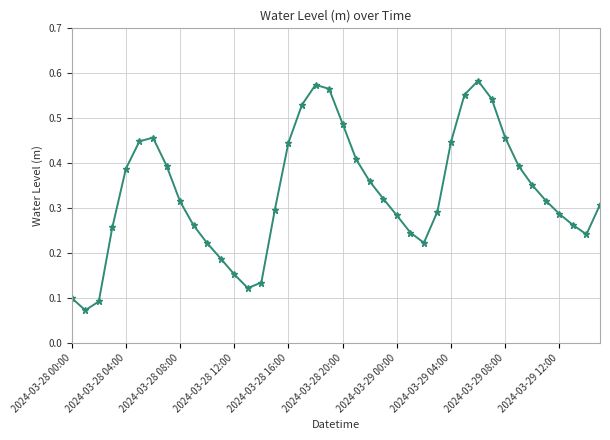

How many interior local valleys (lower than both neighbors) does the data have?

4